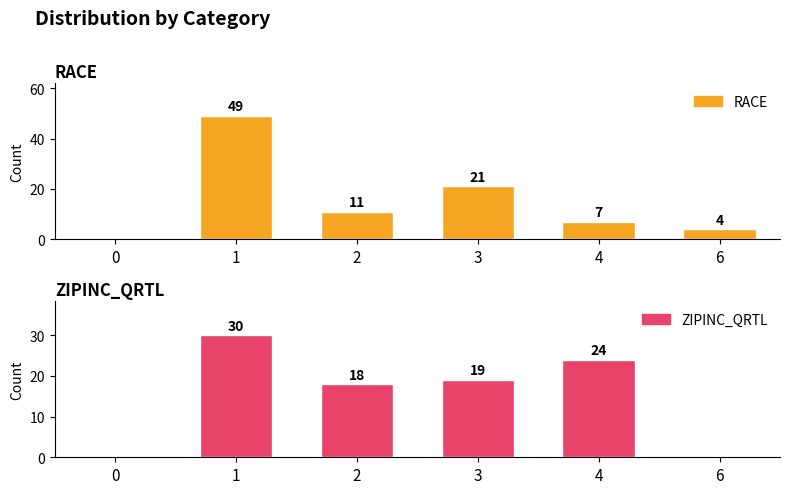

What is the difference between the RACE values at 2 and 0?

11